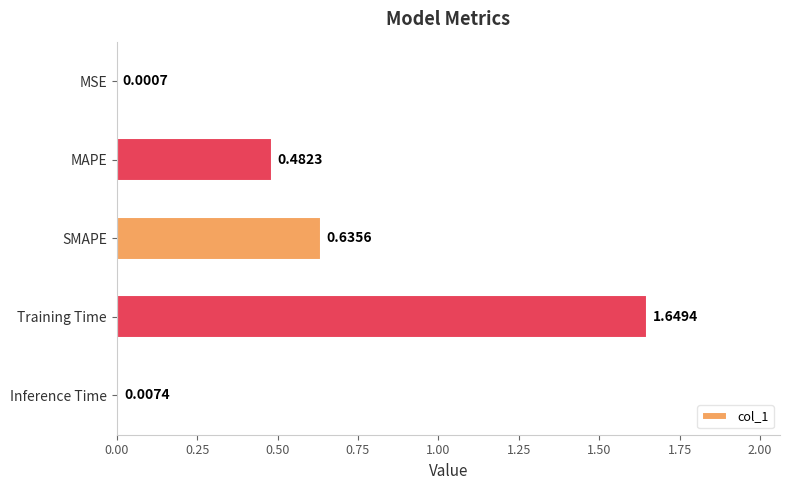

At which label is the value closest to 0?

MSE